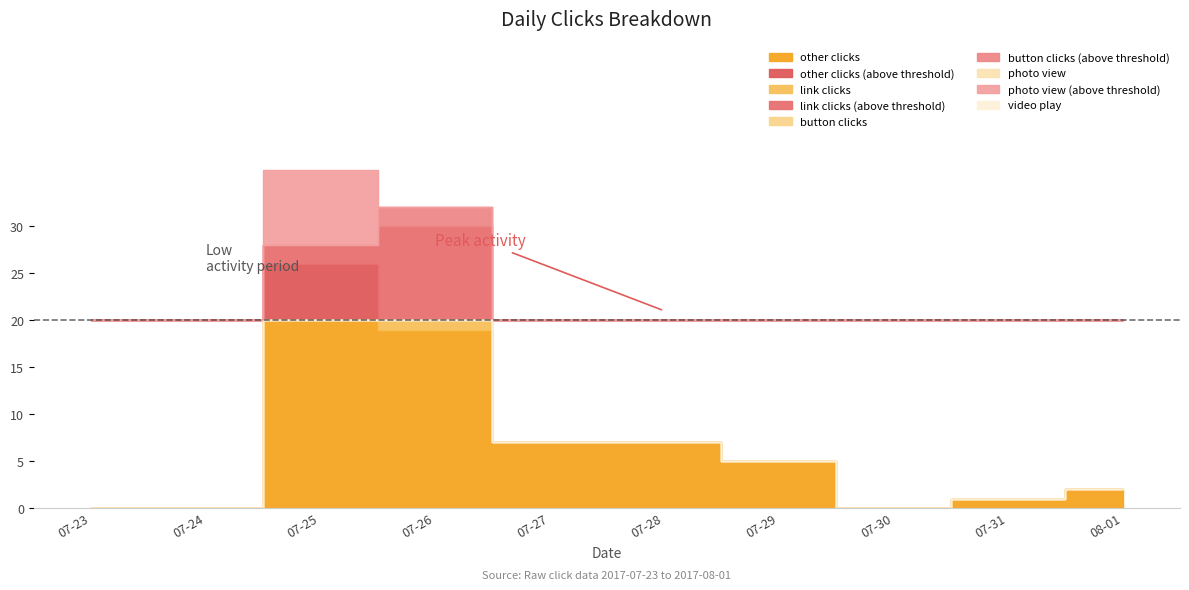

At which category is the sum across all series the highest?

2017-07-25